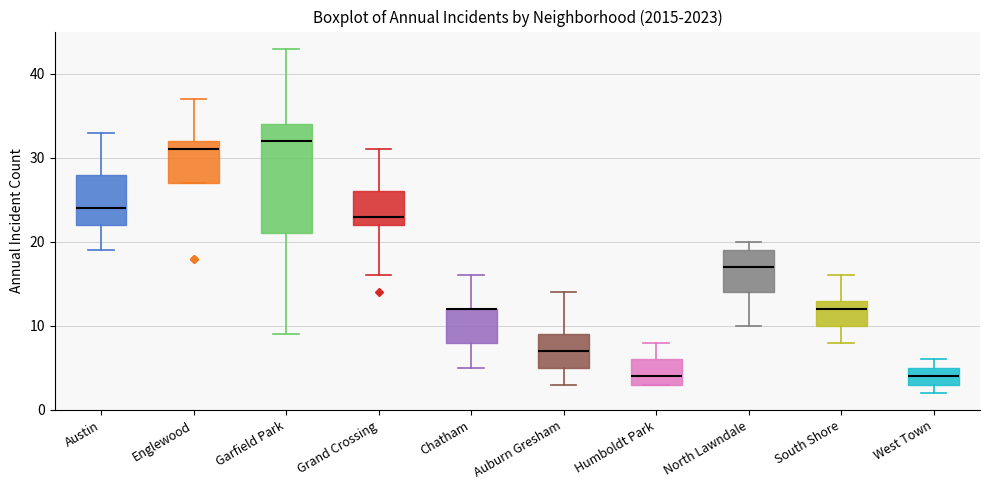

Reading left to right, transcribe this box plot: for each box, give where its median line is, the range the box spans, and where its two whiskers end, as read against the y-axis. The values are not printed on the chart, so give them approximately, as read against the axis.

Austin: median 24, box 22 to 28, whiskers 19 to 33
Englewood: median 31, box 27 to 32, whiskers 27 to 37
Garfield Park: median 32, box 21 to 34, whiskers 9 to 43
Grand Crossing: median 23, box 22 to 26, whiskers 16 to 31
Chatham: median 12 (drawn on the box's upper edge), box 8 to 12, whiskers 5 to 16
Auburn Gresham: median 7, box 5 to 9, whiskers 3 to 14
Humboldt Park: median 4, box 3 to 6, whiskers 3 to 8
North Lawndale: median 17, box 14 to 19, whiskers 10 to 20
South Shore: median 12, box 10 to 13, whiskers 8 to 16
West Town: median 4, box 3 to 5, whiskers 2 to 6